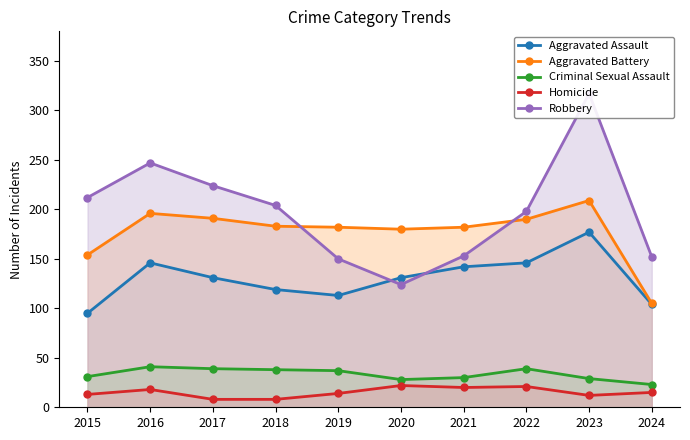

What is the spread (max minus min) of values at 2020?

158